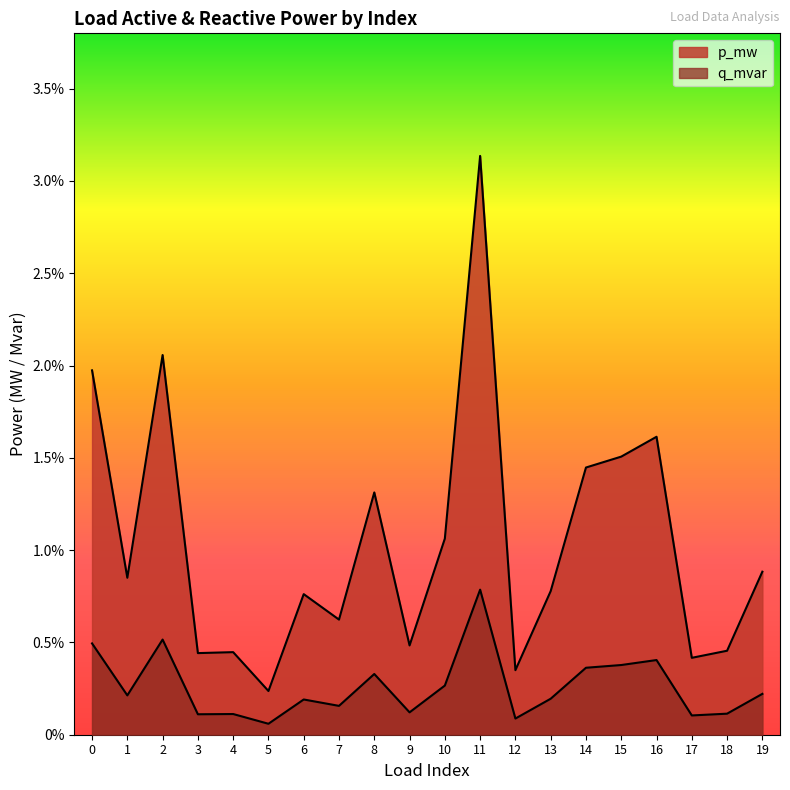

True or false: q_mvar and p_mw cross at least once.

False